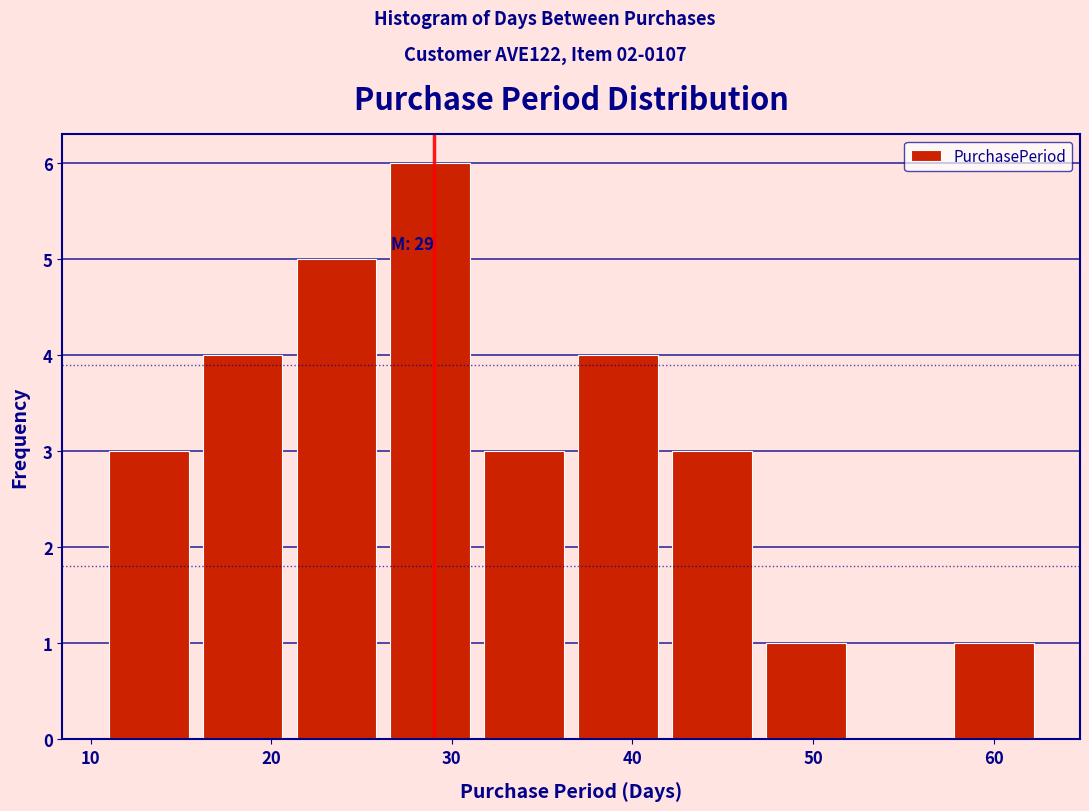

Which range on the x-axis has the tallest bar?

26.6 to 31.8